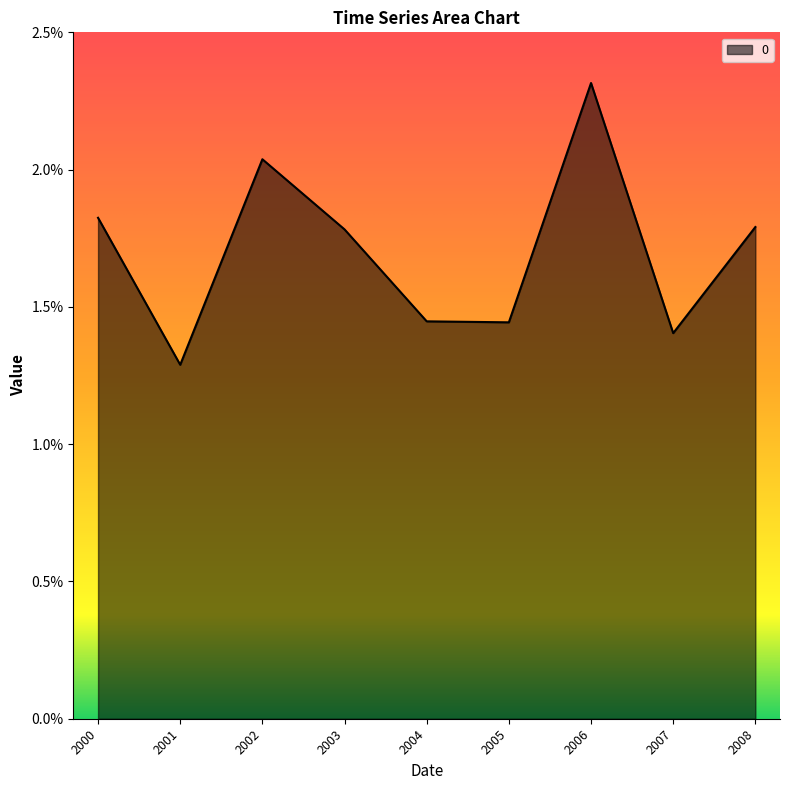

List the labels in order of value, smallest first.

2001, 2007, 2005, 2004, 2003, 2008, 2000, 2002, 2006